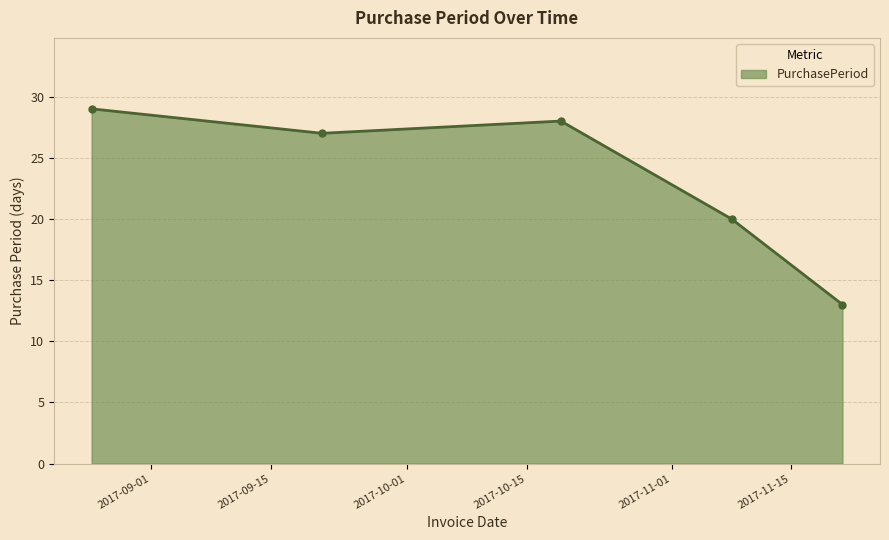

What is the greatest value displayed?

29